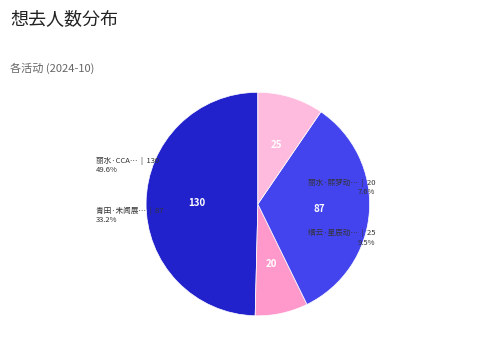

Is 青田·未闻展名国漫嘉年华 the majority of the pie?

No